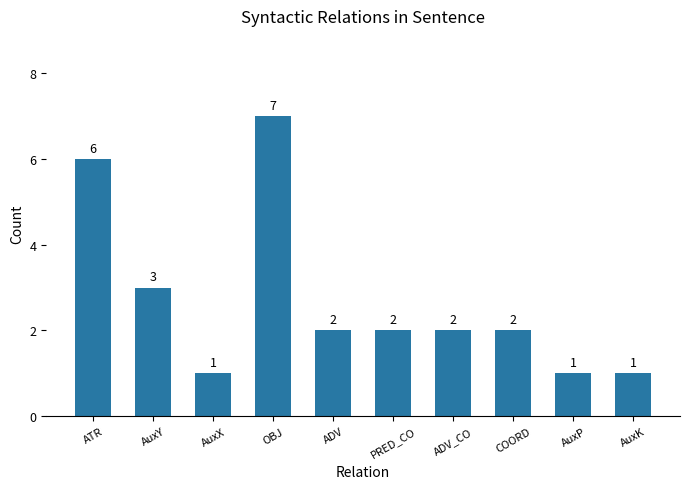

Count the values in the range 1 to 3.

8